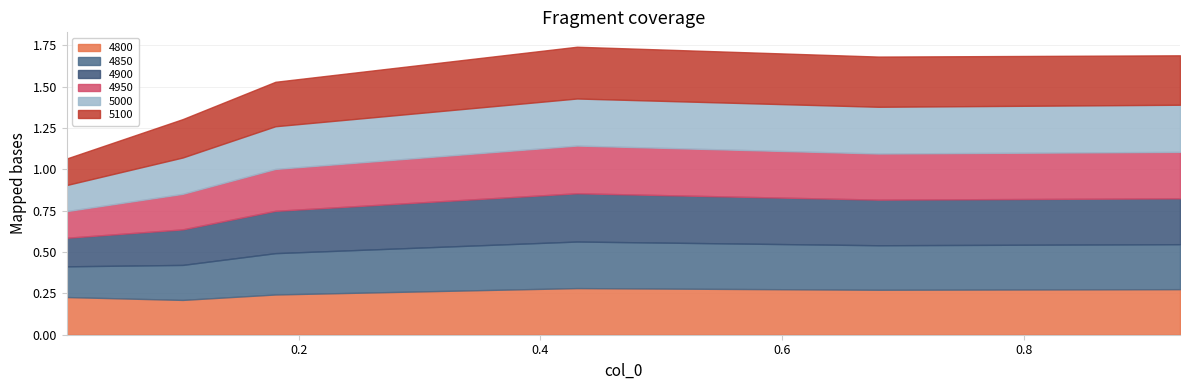

Reading left to right, transcribe all the data shown in this chart.

4800: 0.2	0.2	0.2	0.3	0.3	0.3
4850: 0.2	0.2	0.2	0.3	0.3	0.3
4900: 0.2	0.2	0.3	0.3	0.3	0.3
4950: 0.2	0.2	0.3	0.3	0.3	0.3
5000: 0.2	0.2	0.3	0.3	0.3	0.3
5100: 0.2	0.2	0.3	0.3	0.3	0.3